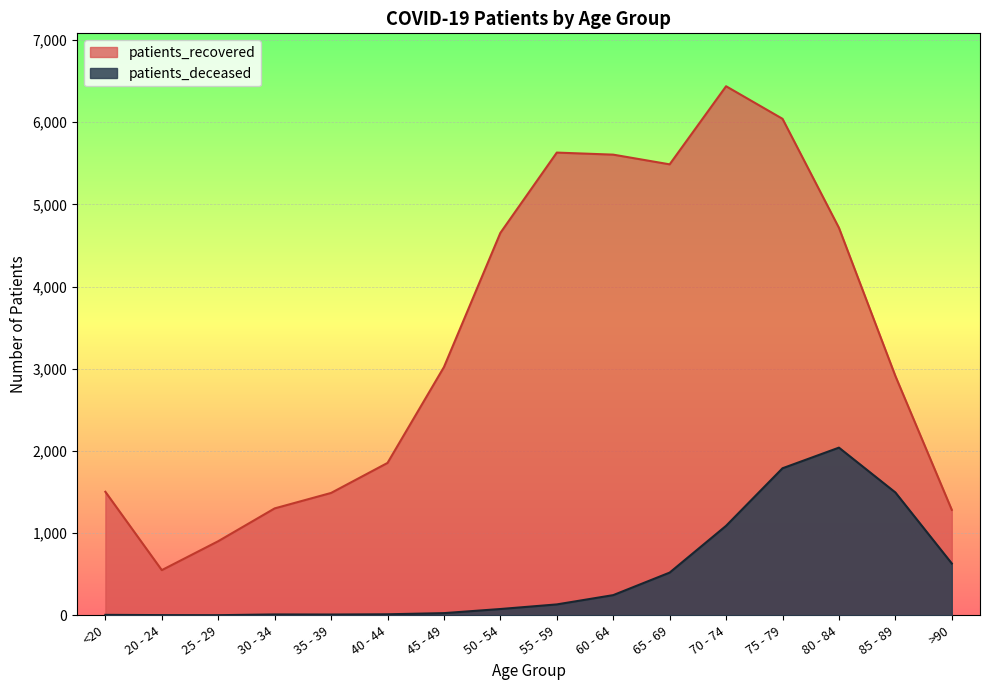

What is the spread (max minus min) of values at 85 - 89?

1417